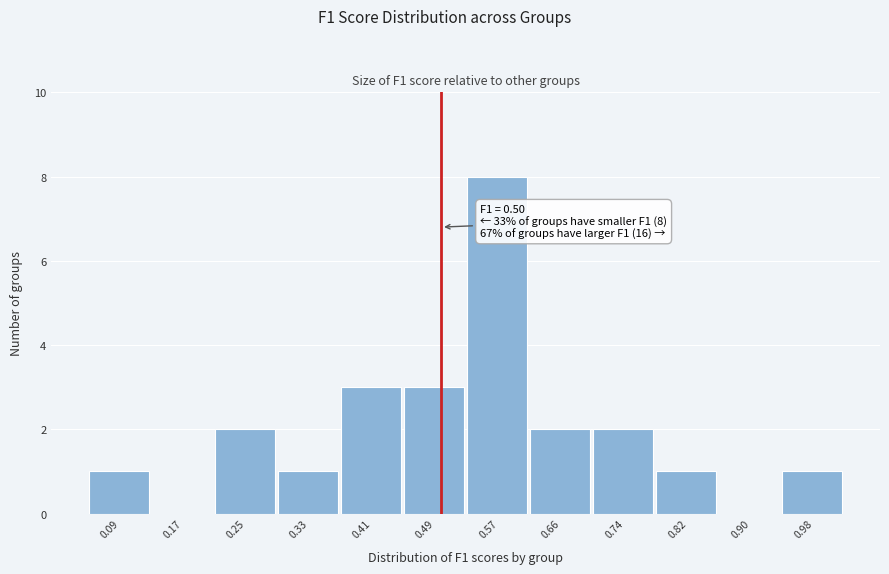

Over which range of the x-axis is the bar tallest?

0.53 to 0.61